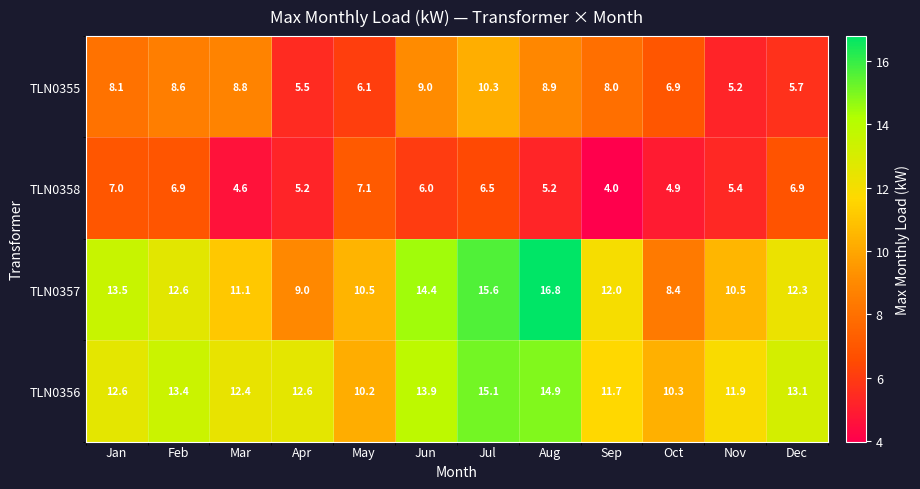

At which category does the chart reach its peak across all series?

Aug